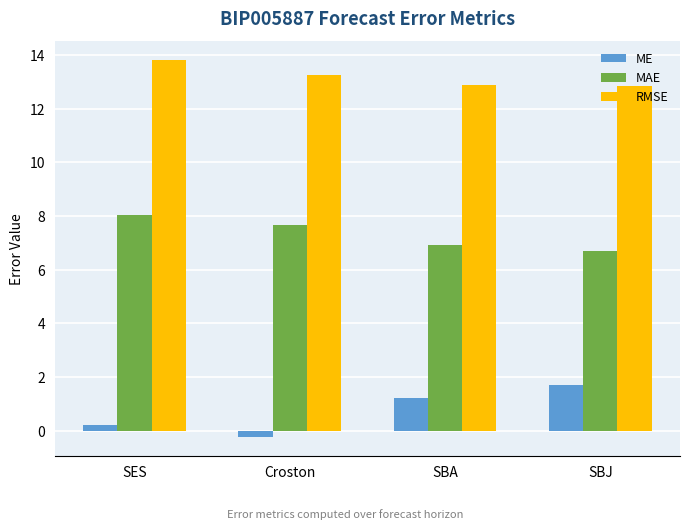

How many negative values does the ME series have?

1